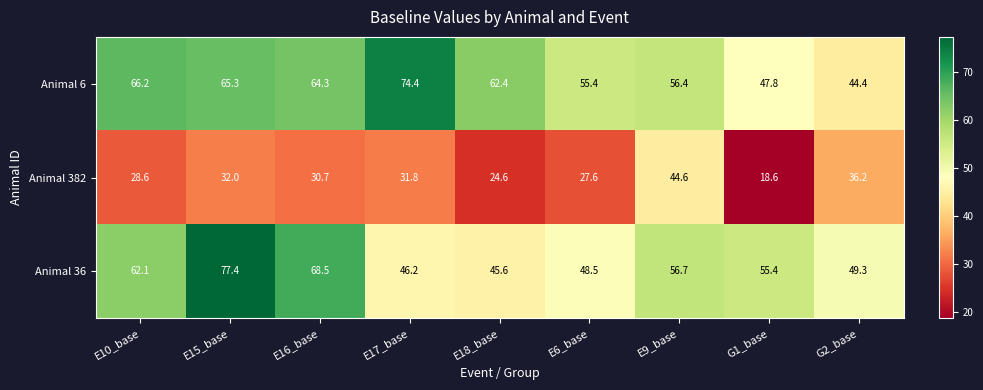

Reading right to left, transcribe all the data shown in this chart.

Animal 6: G2_base=44.4	G1_base=47.8	E9_base=56.4	E6_base=55.4	E18_base=62.4	E17_base=74.4	E16_base=64.3	E15_base=65.3	E10_base=66.2
Animal 382: G2_base=36.2	G1_base=18.6	E9_base=44.6	E6_base=27.6	E18_base=24.6	E17_base=31.8	E16_base=30.7	E15_base=32.0	E10_base=28.6
Animal 36: G2_base=49.3	G1_base=55.4	E9_base=56.7	E6_base=48.5	E18_base=45.6	E17_base=46.2	E16_base=68.5	E15_base=77.4	E10_base=62.1